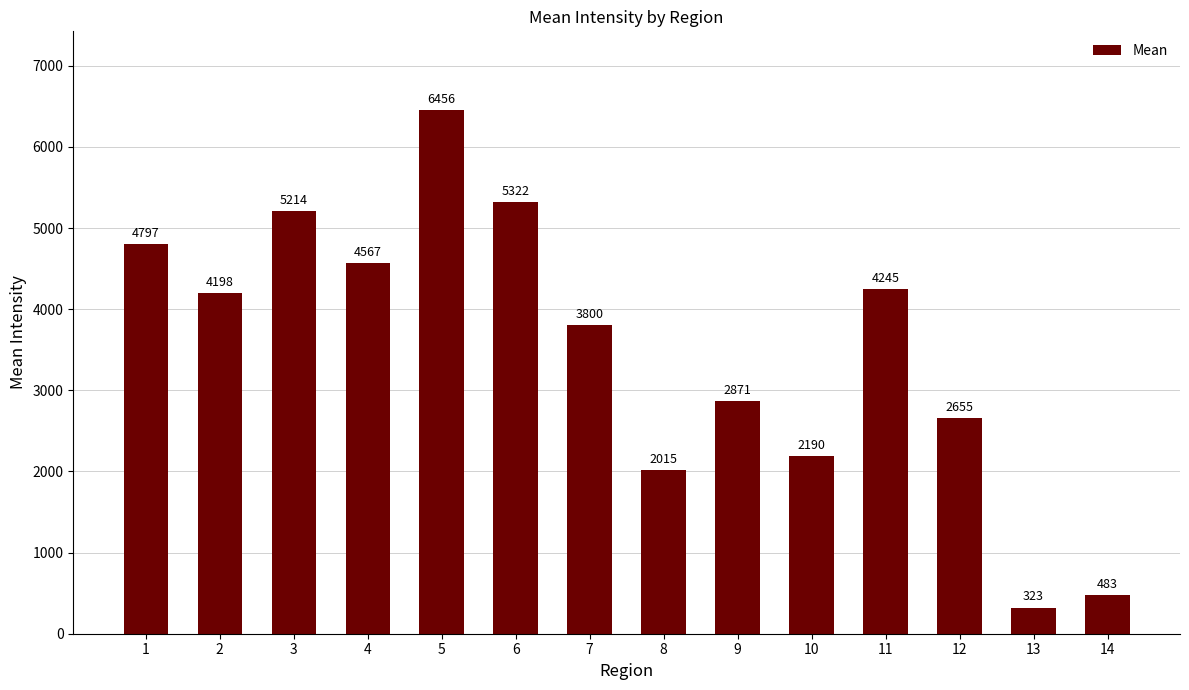

What is the sum of all values?

49137.0